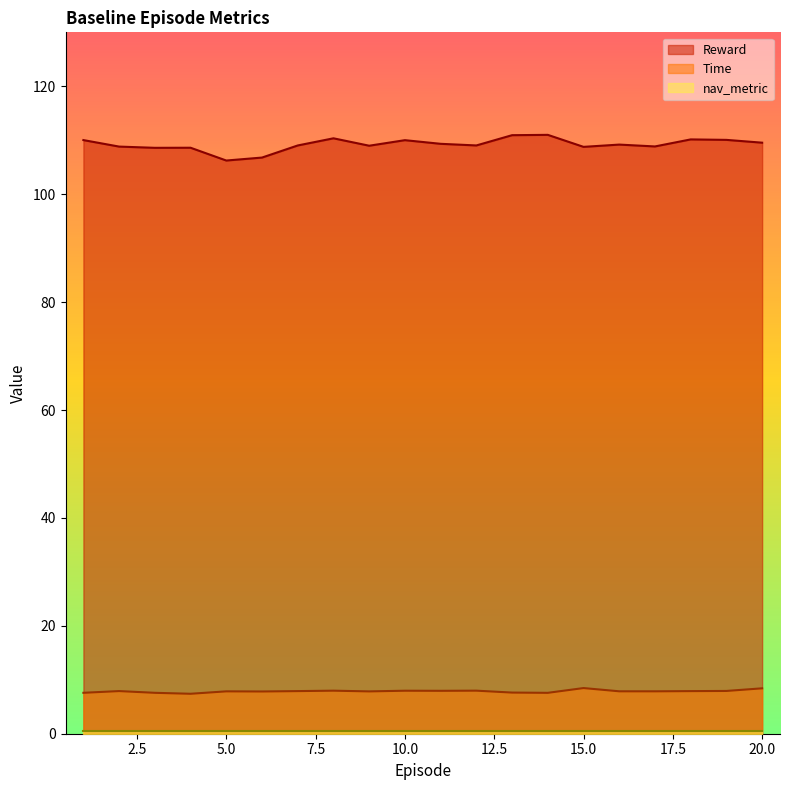

Which label corresponds to the largest value in the chart?

14